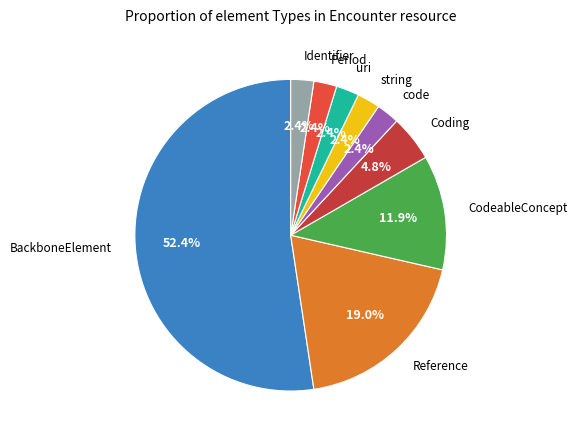

Count the number of slices in the pie.

9